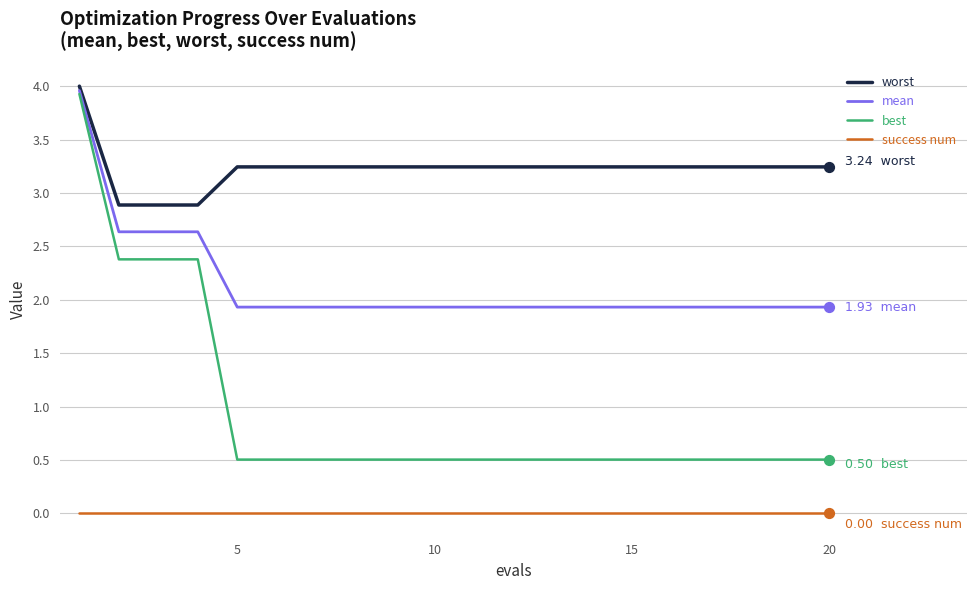

What are all the series names shown in the legend?

worst, mean, best, success num